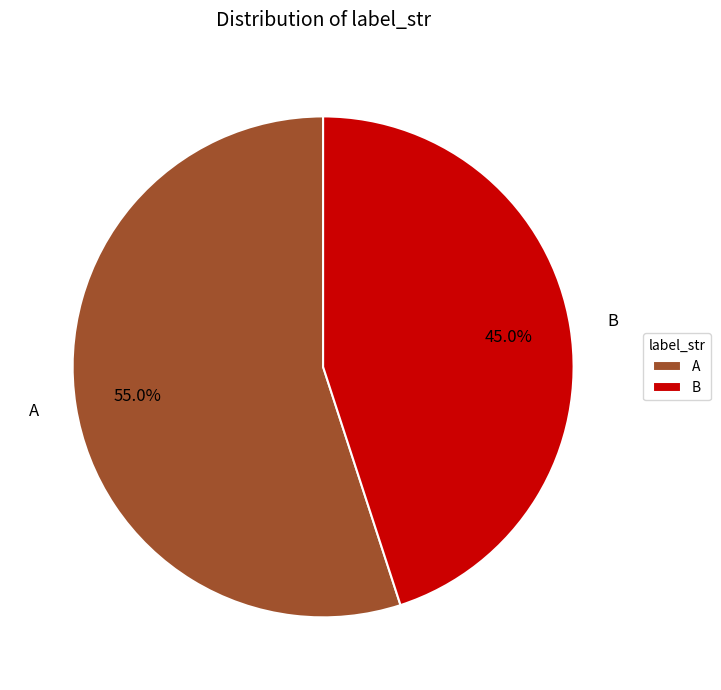

Is the sum of B and A greater than half?

Yes